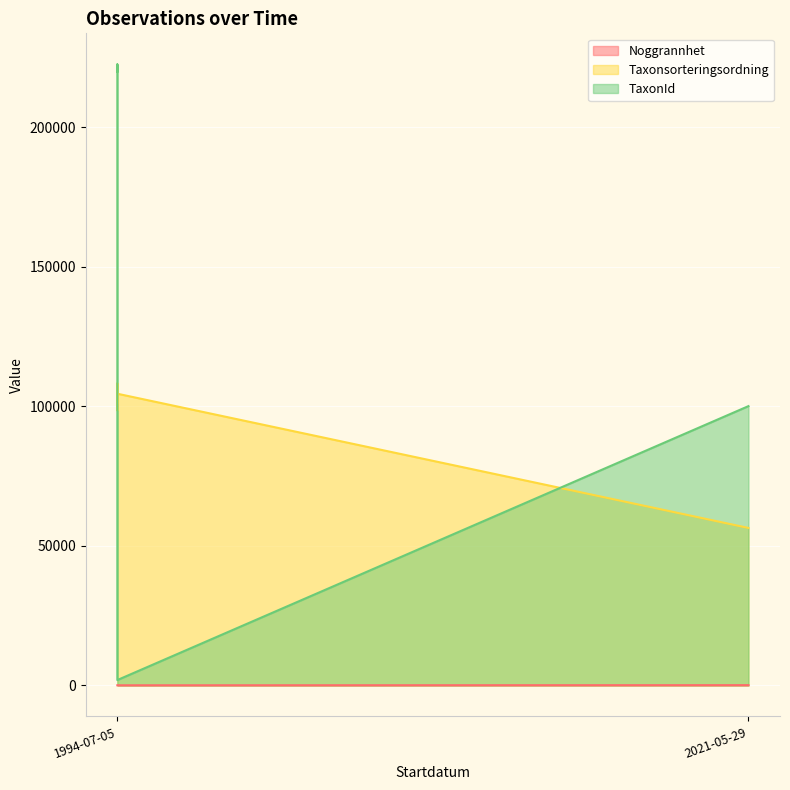

What is the difference between the maximum and minimum values in the TaxonId series?

220601